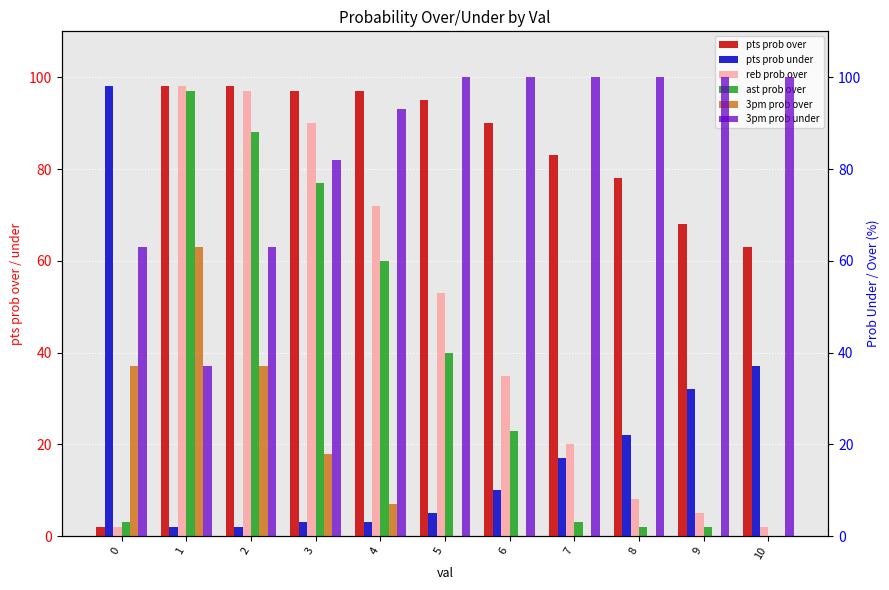

How many bars are there in each group?

6